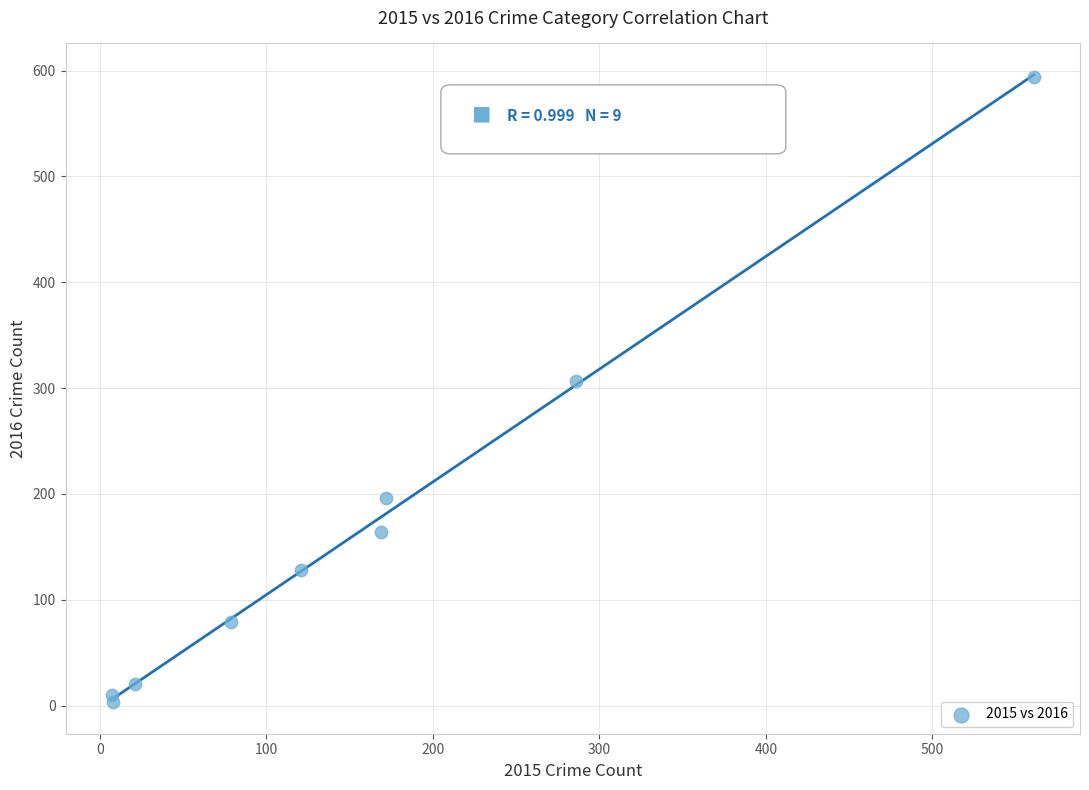

What is the range of Y values (max minus min)?

591